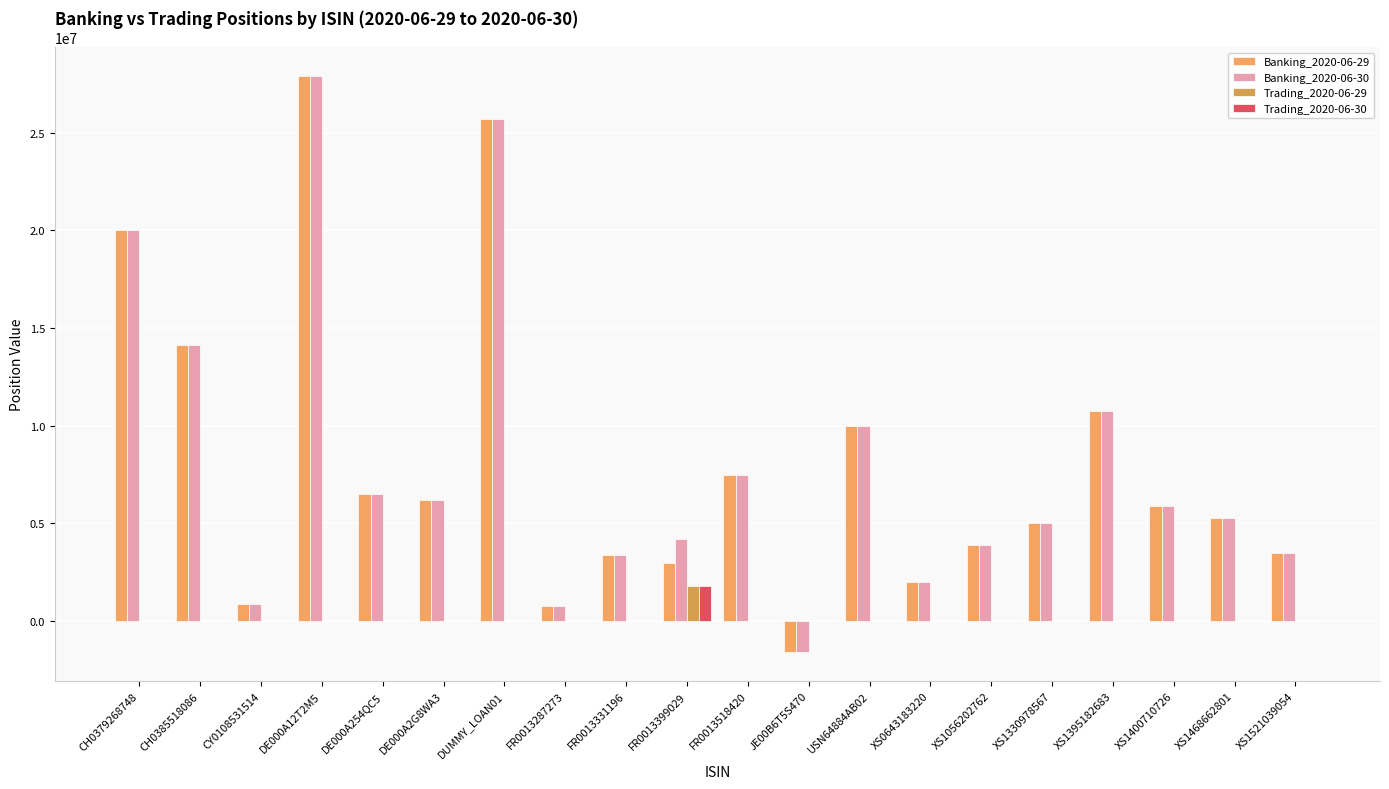

How many distinct data groups are displayed?

4